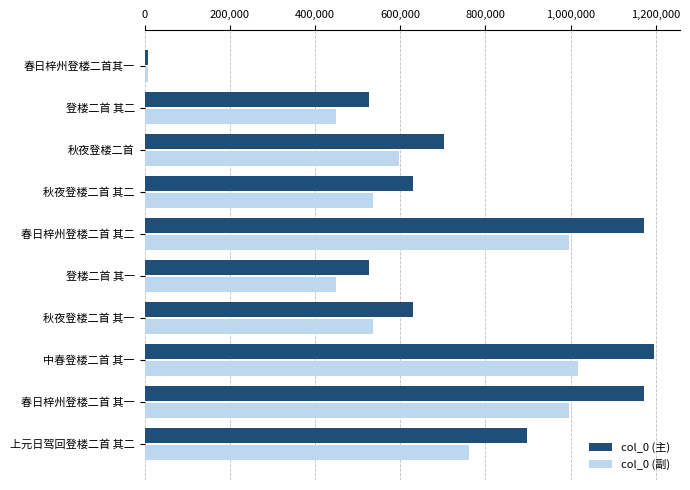

Which series has the widest spread of values?

col_0 (主)